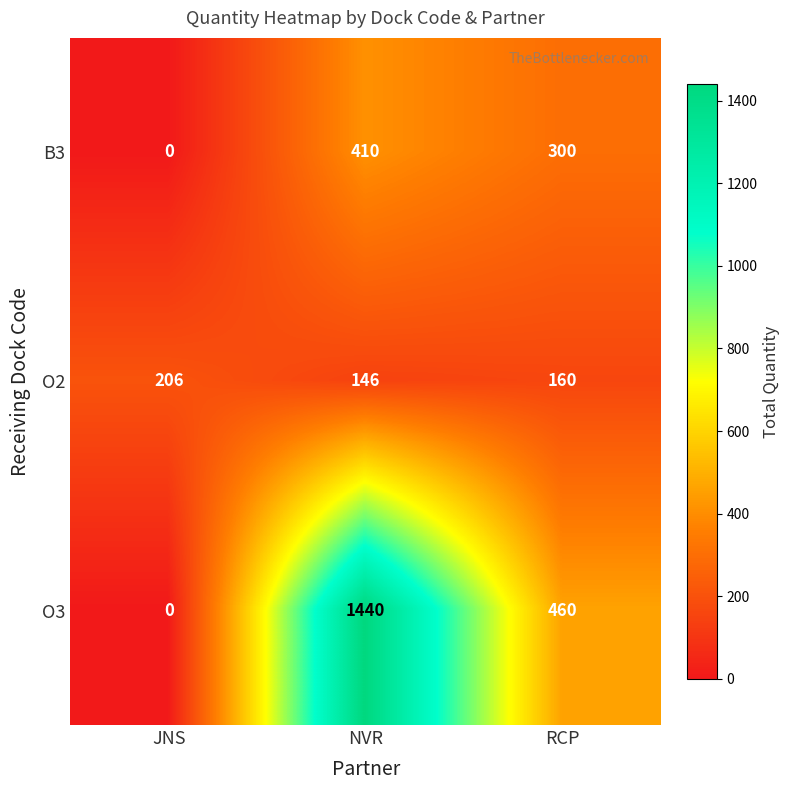

At which category is the sum across all series the highest?

NVR